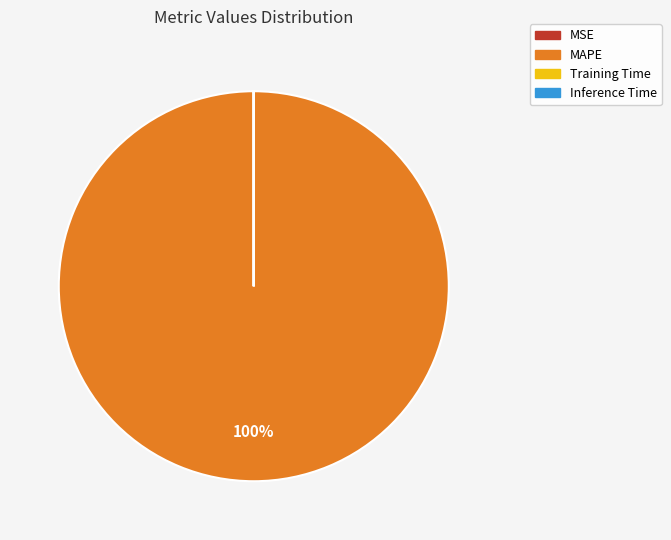

Is there any slice that represents more than half of the pie?

Yes